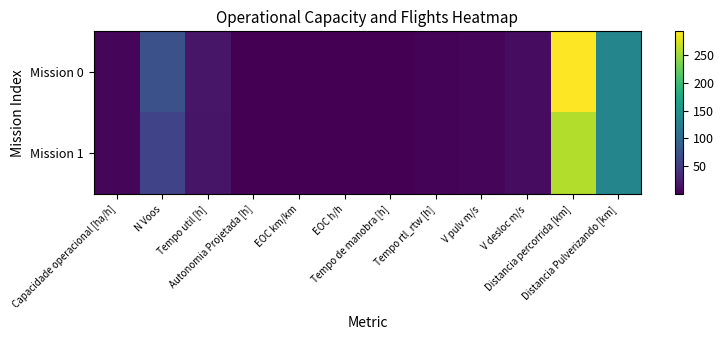

How many categories are shown in the chart?

12